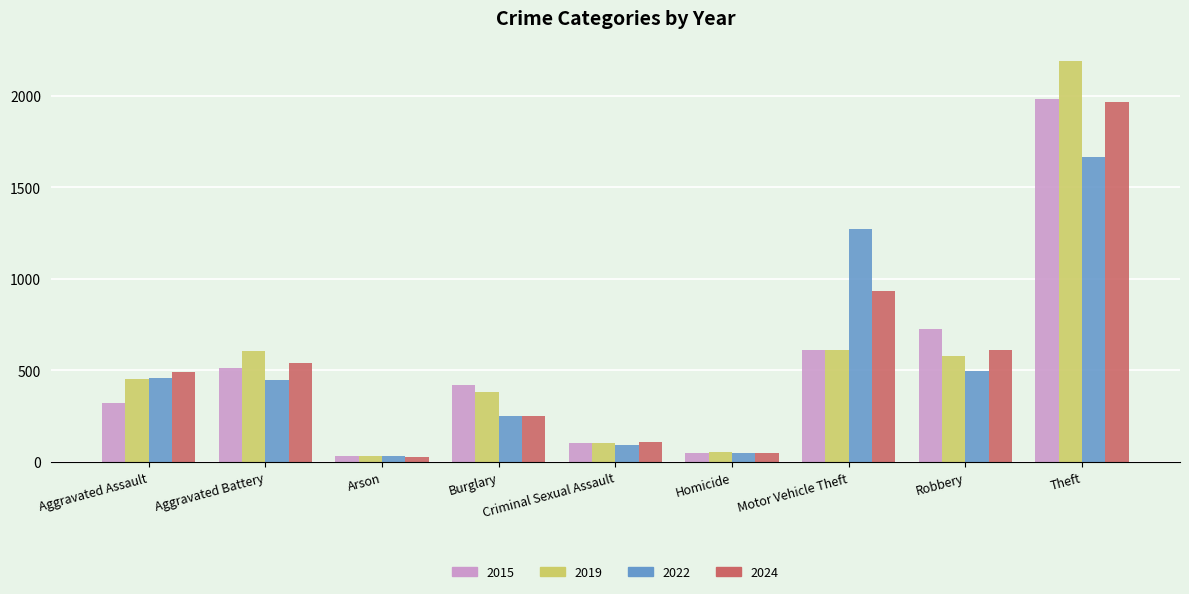

What is the difference between the highest and lowest values at Motor Vehicle Theft?

661